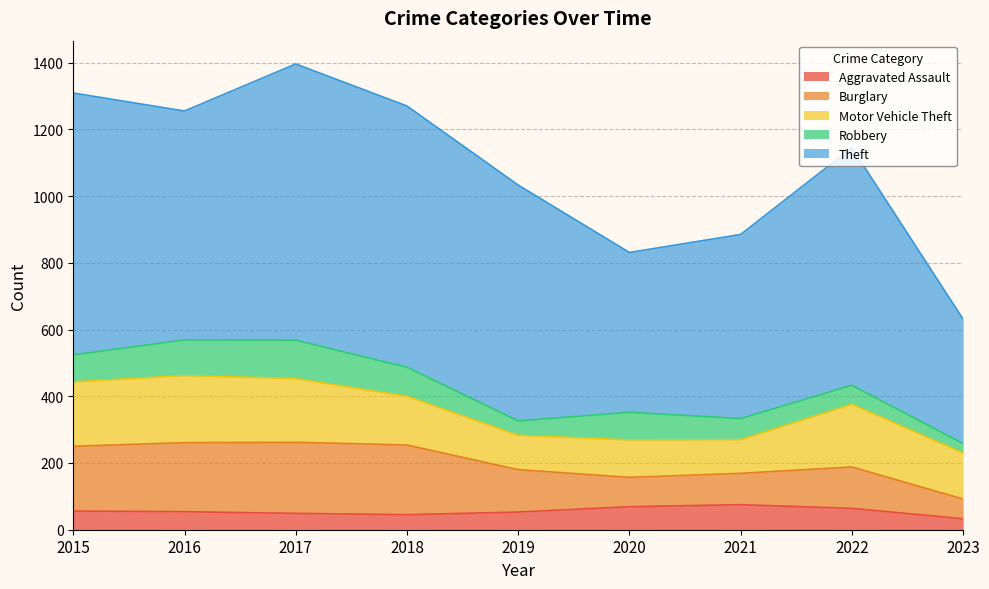

What value does the Aggravated Assault series have at 2020?

69